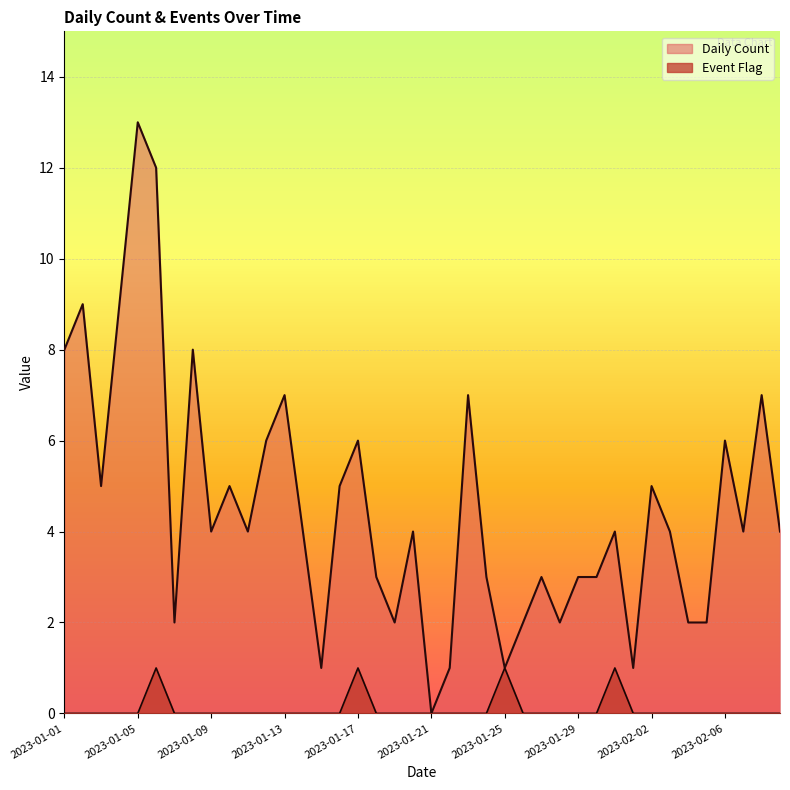

How many interior local peaks does the Event Flag series have?

4